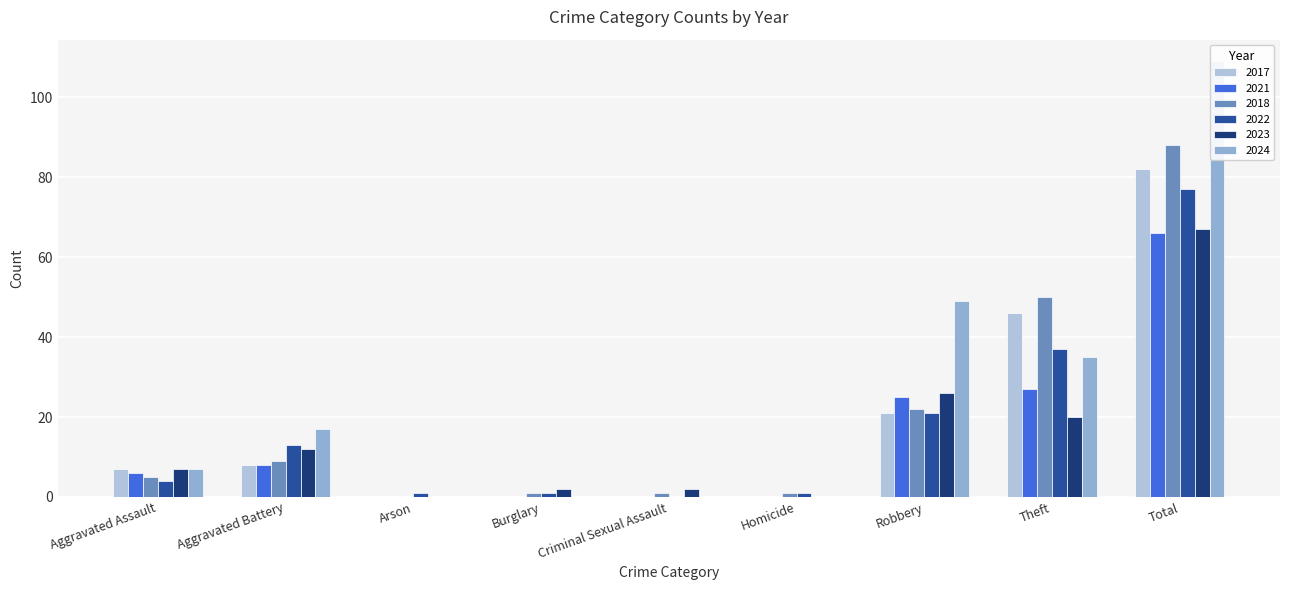

Which series has the widest spread of values?

2024